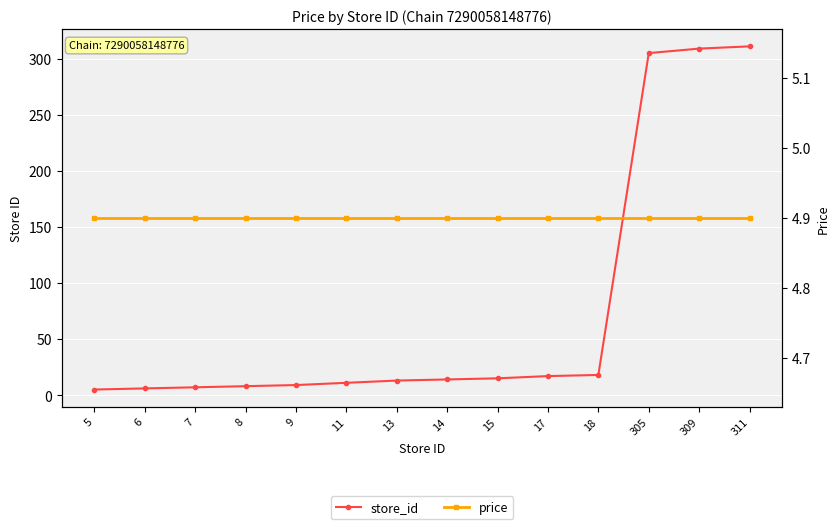

Is it true that store_id equals 9.0 at 9?

True